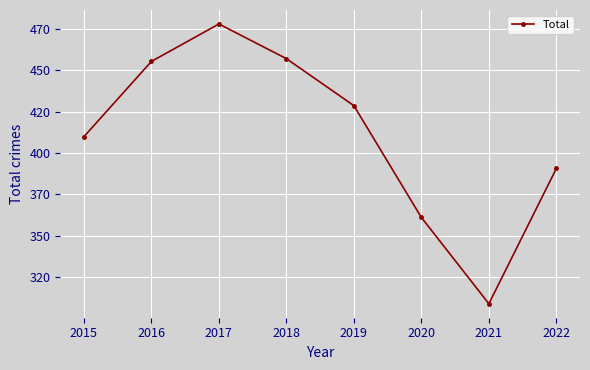

Rank the categories by value from highest to lowest.

2017, 2018, 2016, 2019, 2015, 2022, 2020, 2021